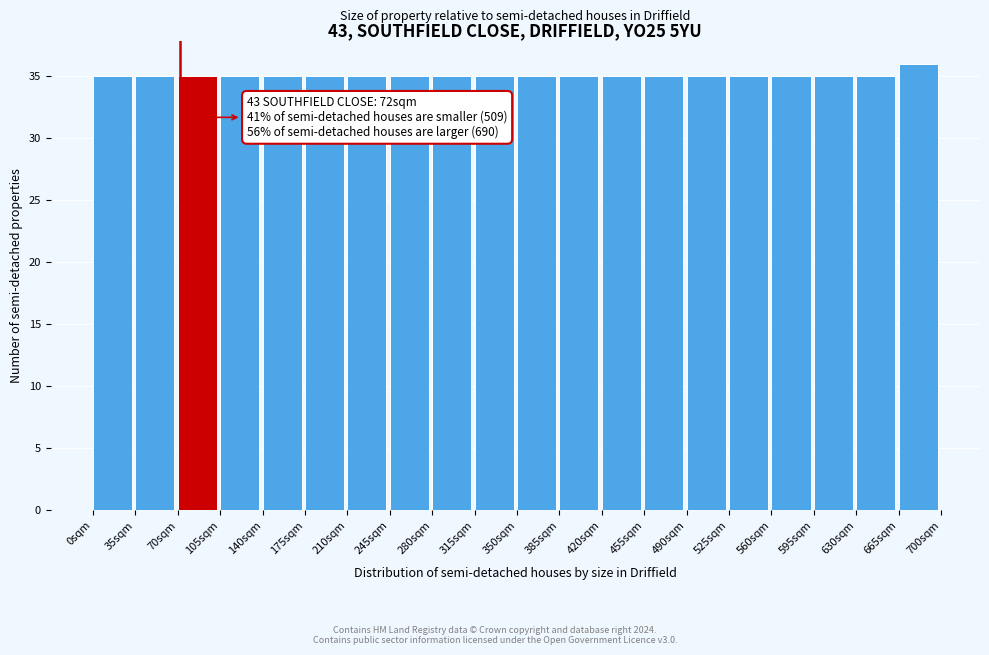

Over which range of the x-axis is the bar tallest?

665 to 700